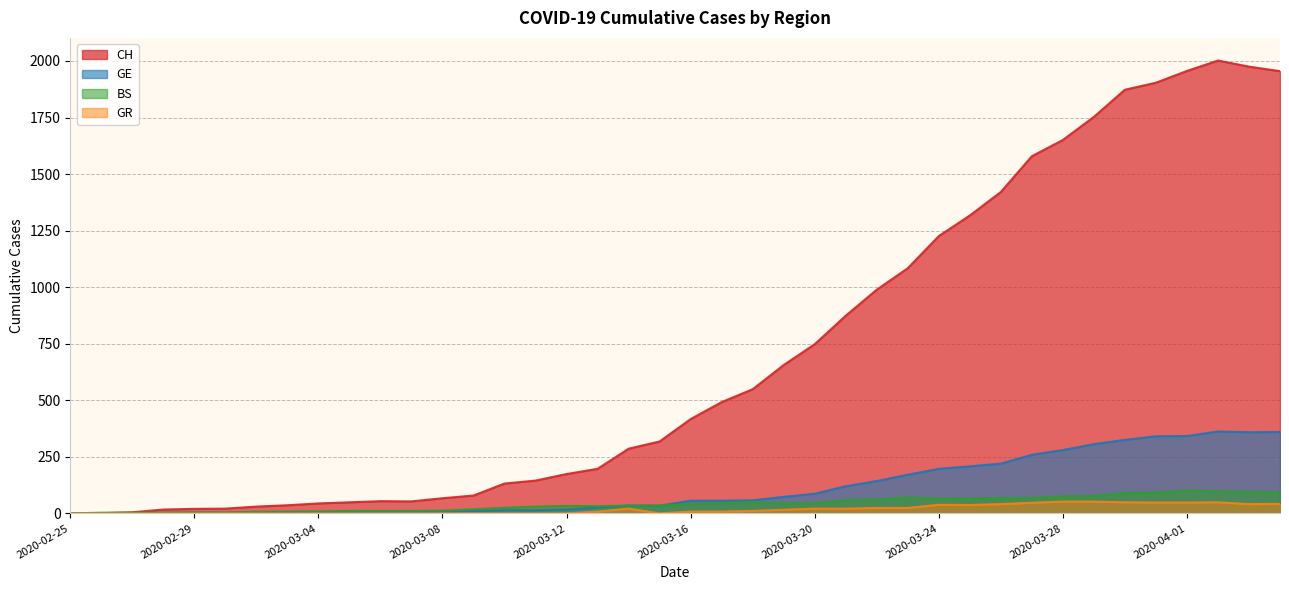

True or false: BS and GR intersect in this chart.

False